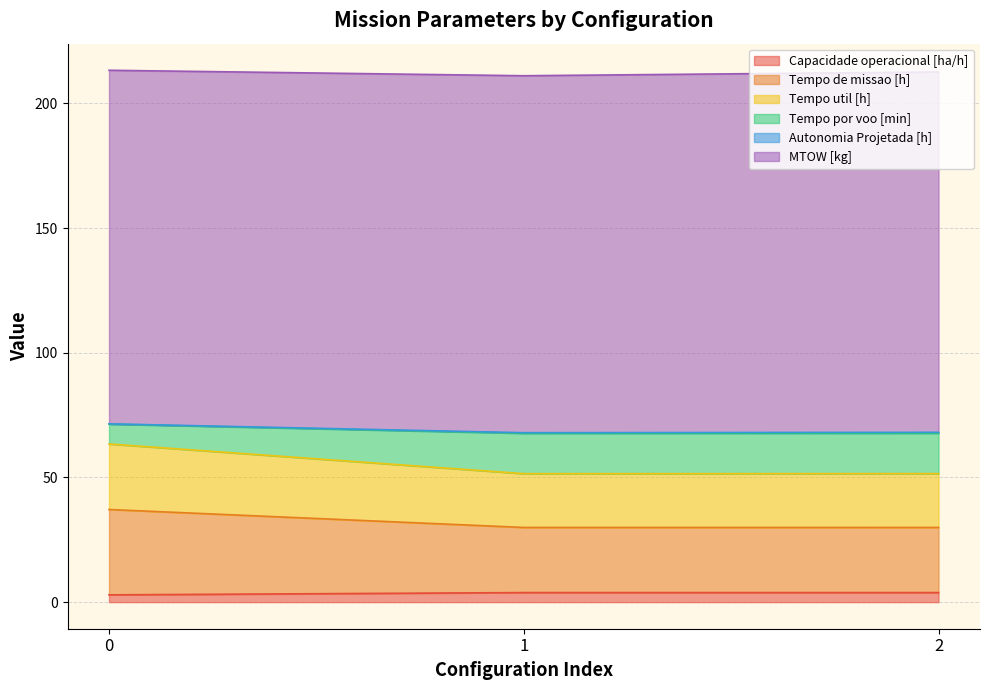

Does the chart display data point markers on the line(s)?

No